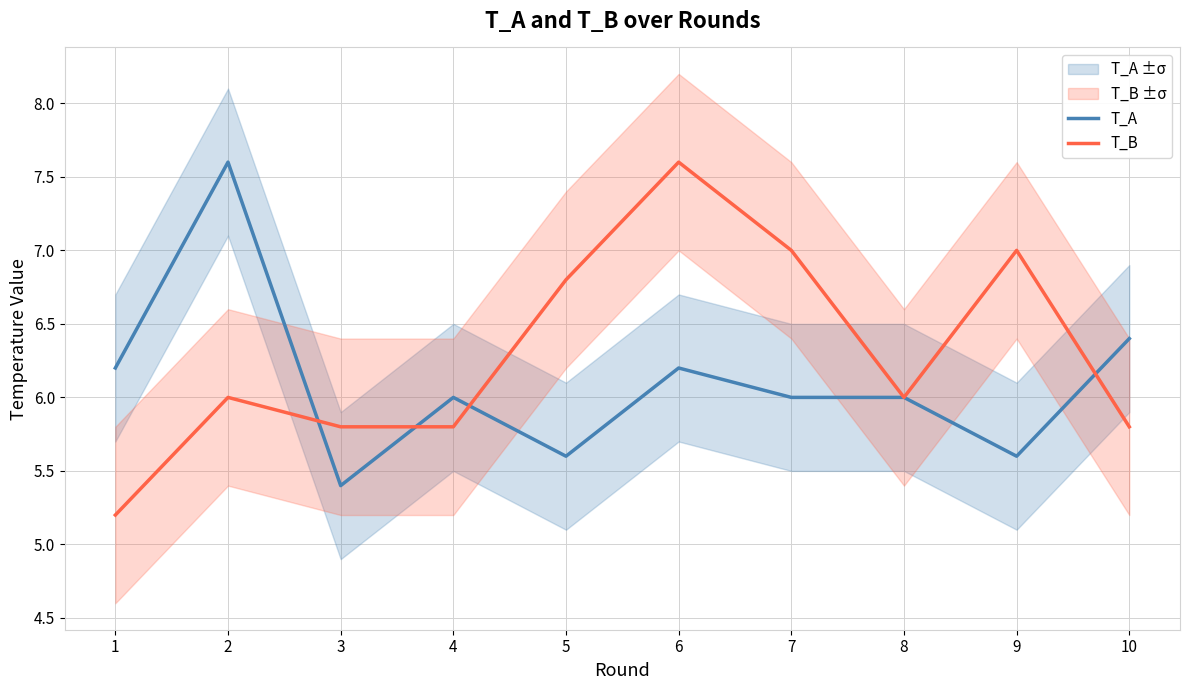

True or false: T_A has a value of 6.0 at 8.

True